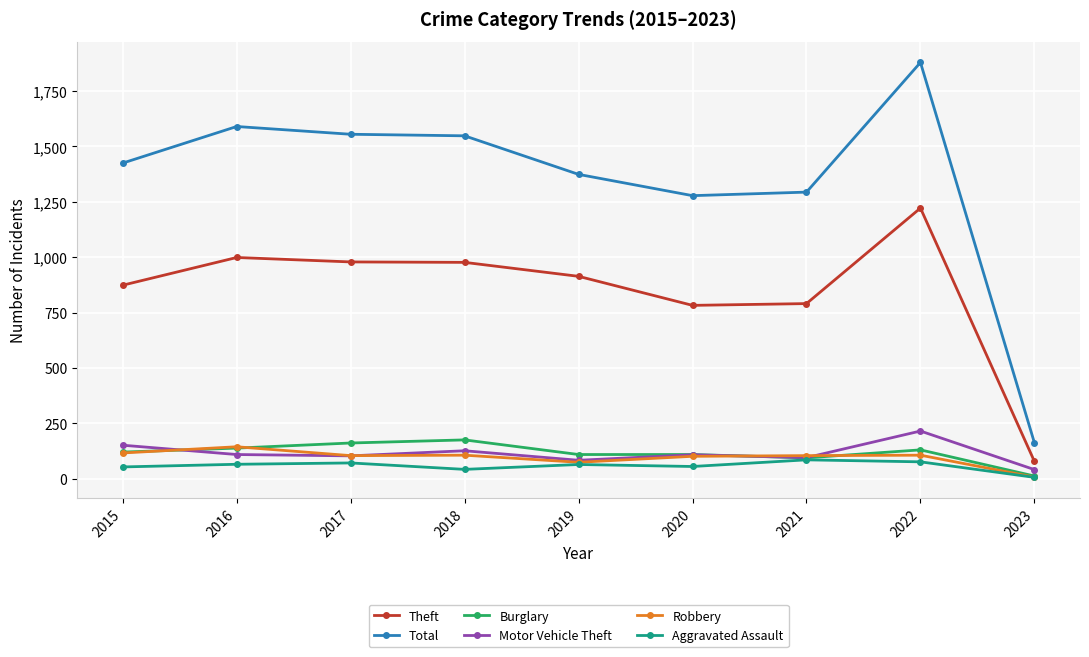

Between 2017 and 2020, which series saw the biggest shift?

Total